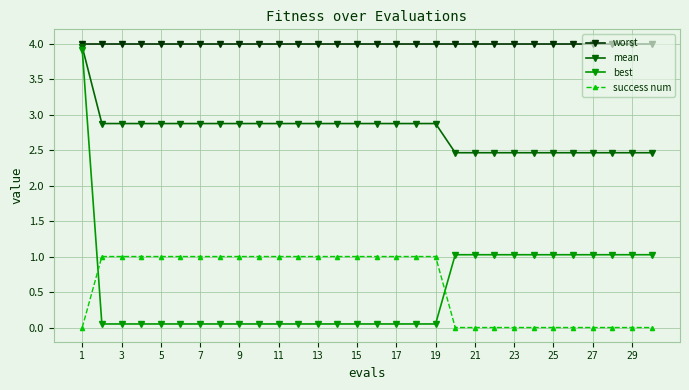

Which series has the largest total across all categories?

worst